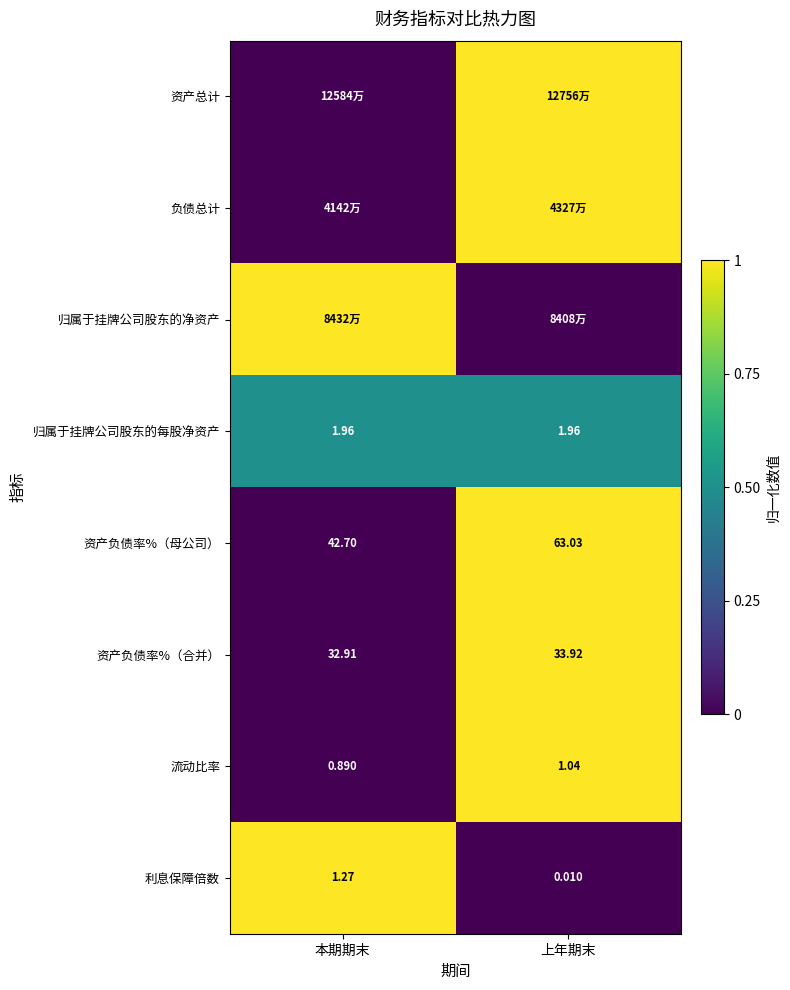

Which category has the highest value across all series?

上年期末